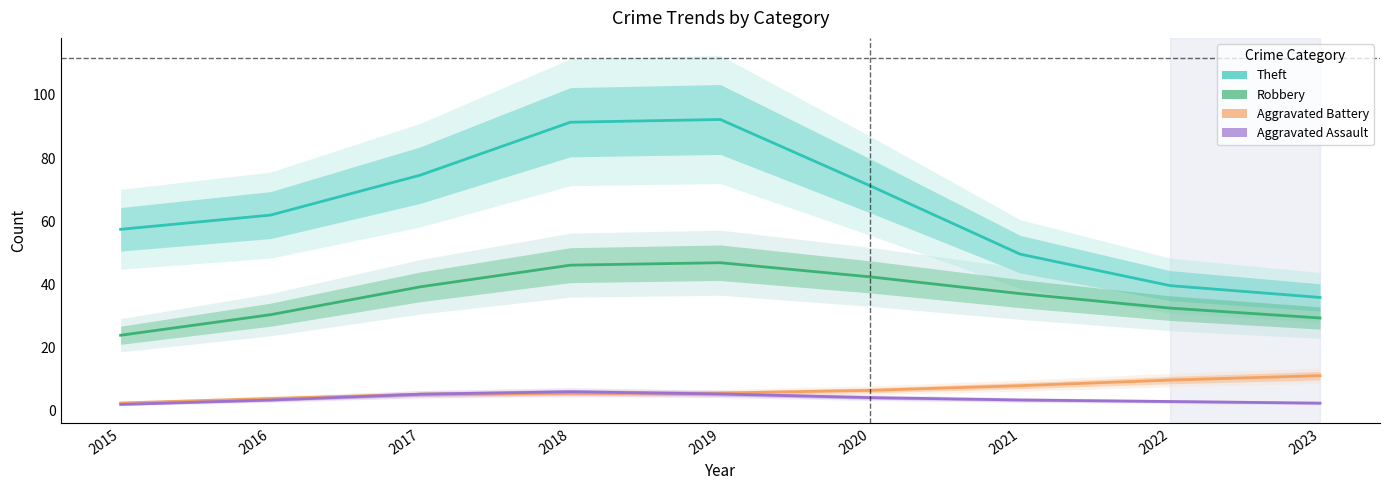

What is the difference between the highest and lowest values at 2016?

58.6